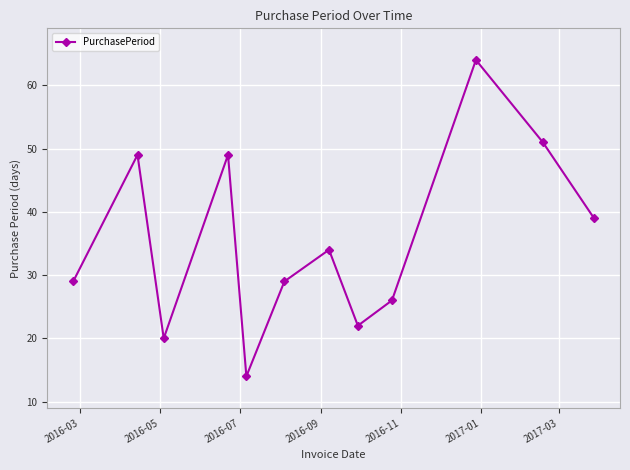

What is the maximum value shown in the chart?

64